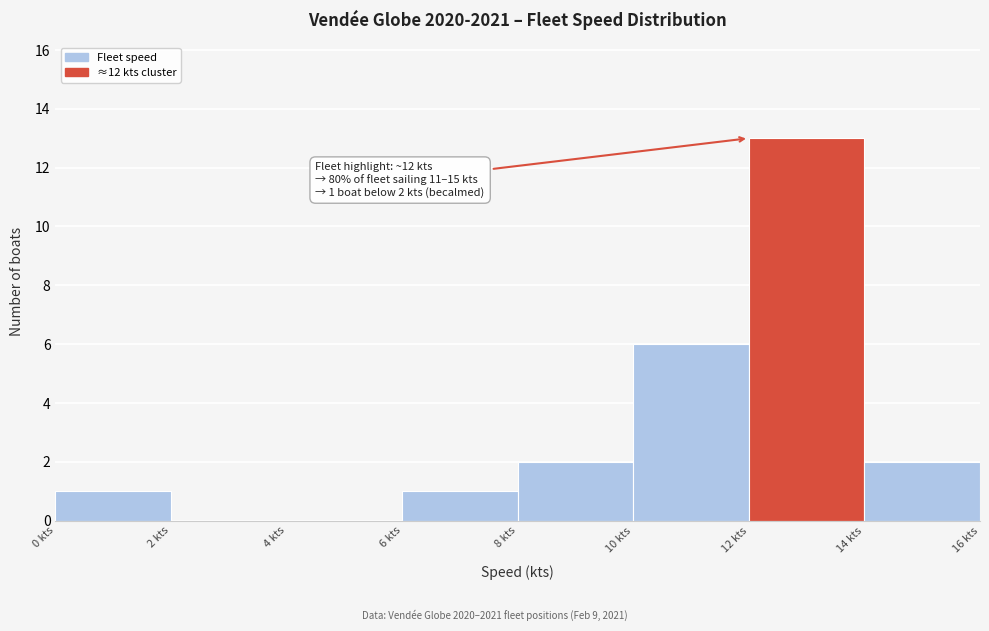

Over which range of the x-axis is the bar tallest?

12 to 14